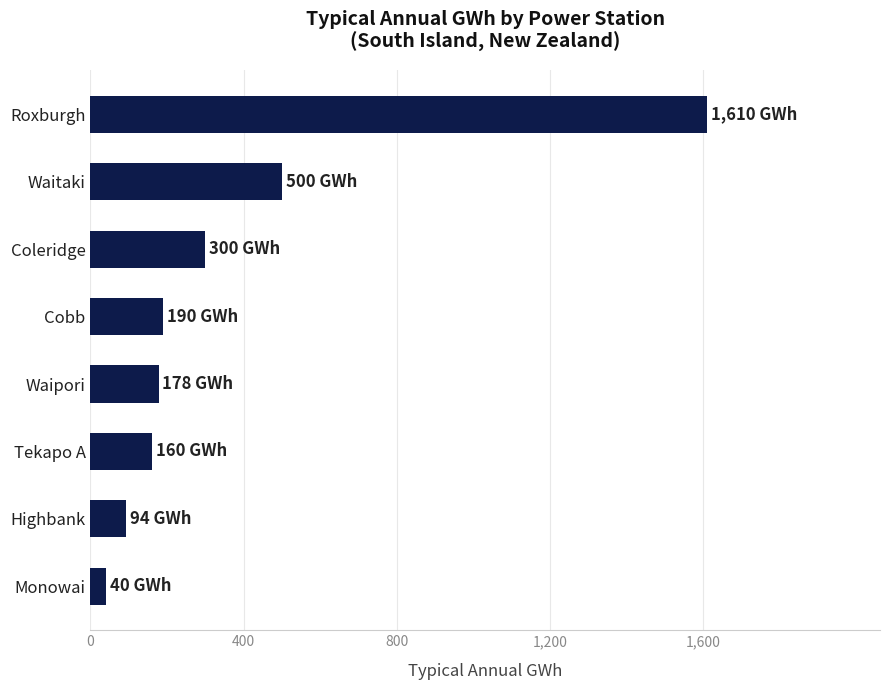

How many bars are there in total?

8